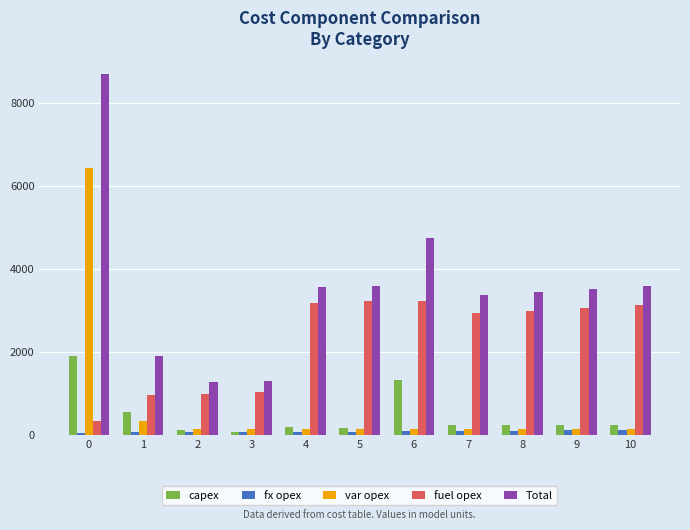

What is the value of the capex bar at the 3rd from the left?

107